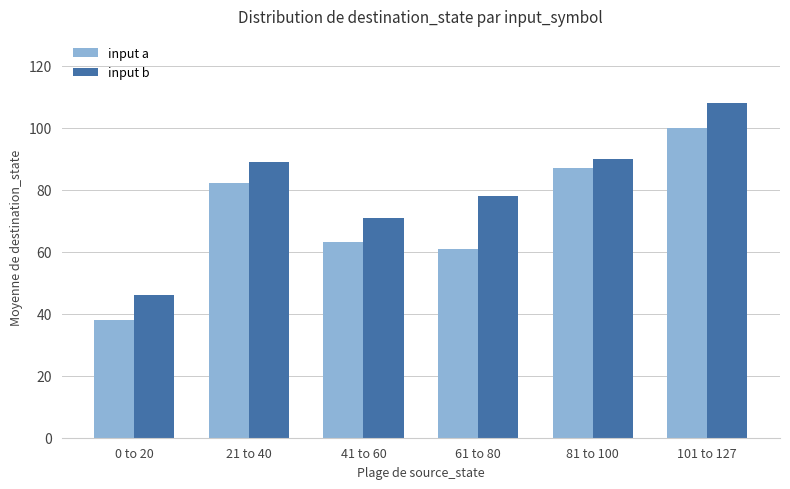

What is the label of the 4th bar from the right?

41 to 60